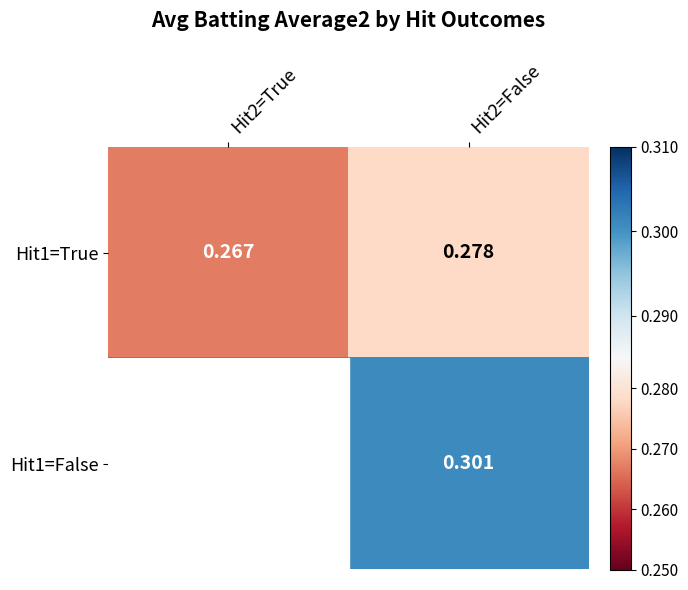

Is the value of Hit1=True at Hit2=False greater than the value of Hit1=False at Hit2=True?

No